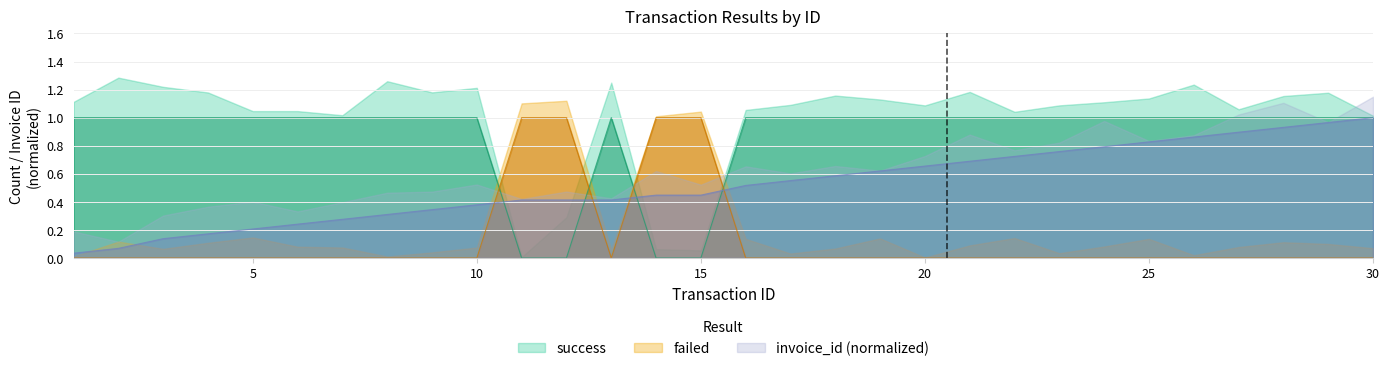

What is the total value across all series at 20?

1.7